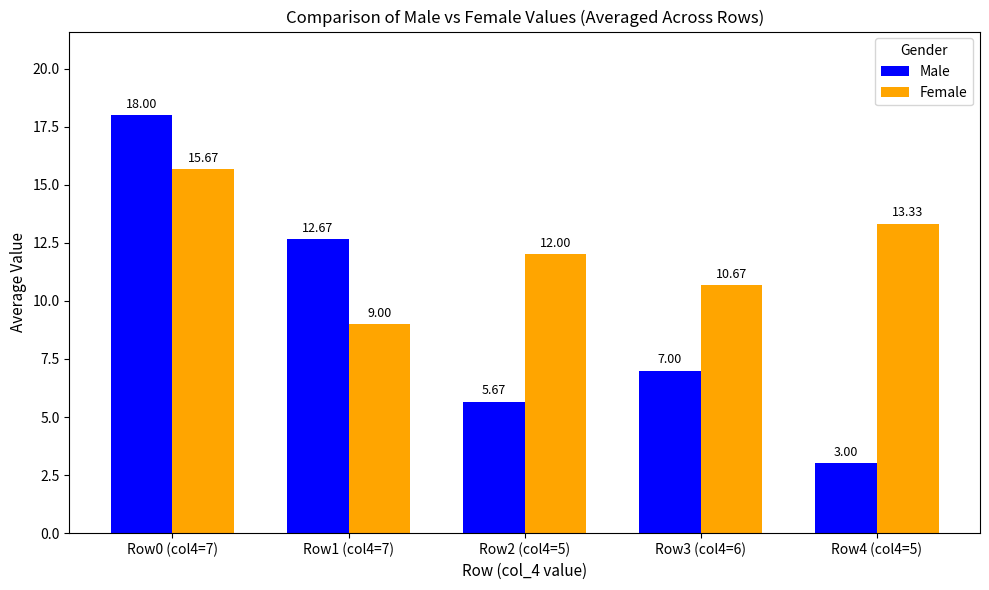

What is the difference between the maximum and second lowest values in the Female series?

5.0